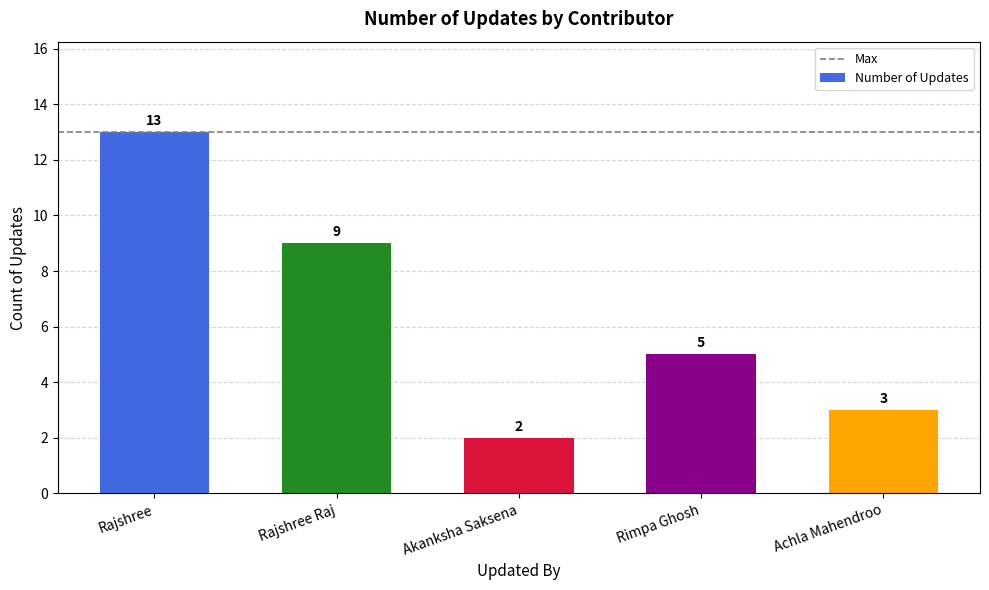

What is the difference between the second highest and second lowest values?

6